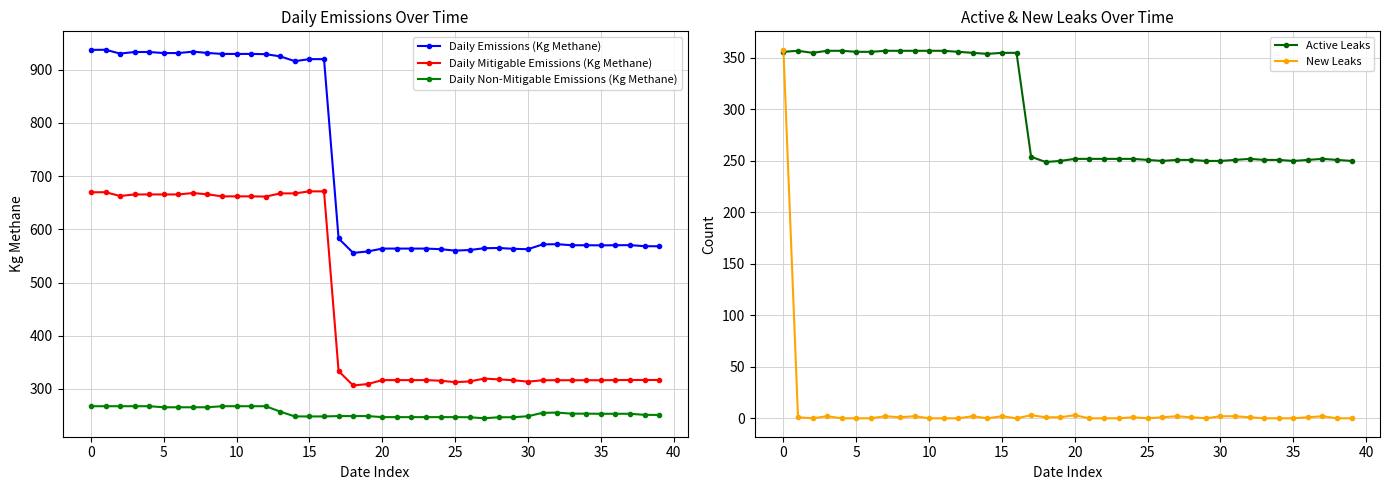

At which label does Daily Emissions (Kg Methane) reach its minimum?

18